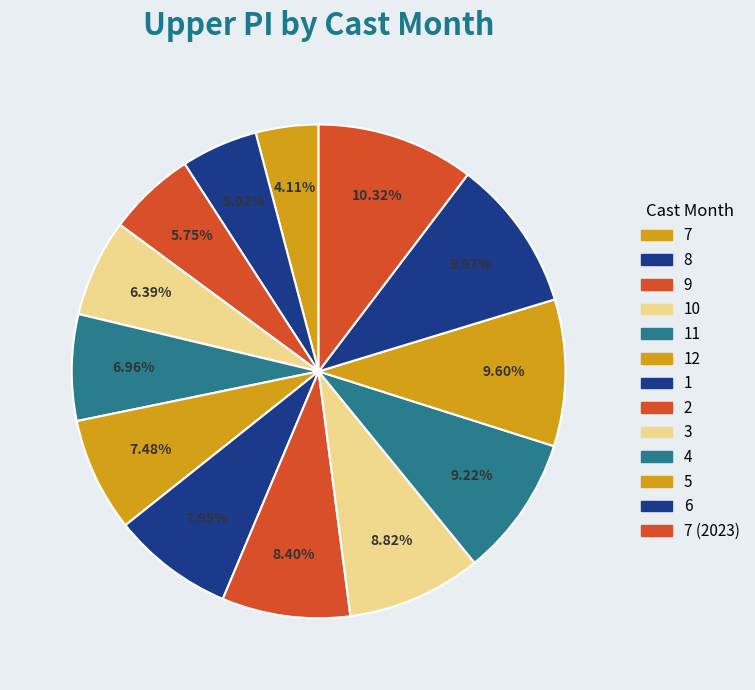

Is there a majority slice in this chart?

No